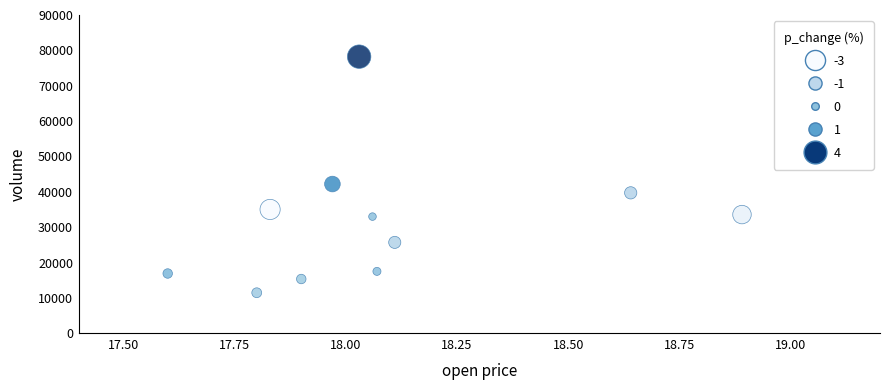

What Y value in the scatter plot is closest to 44850?

42208.7